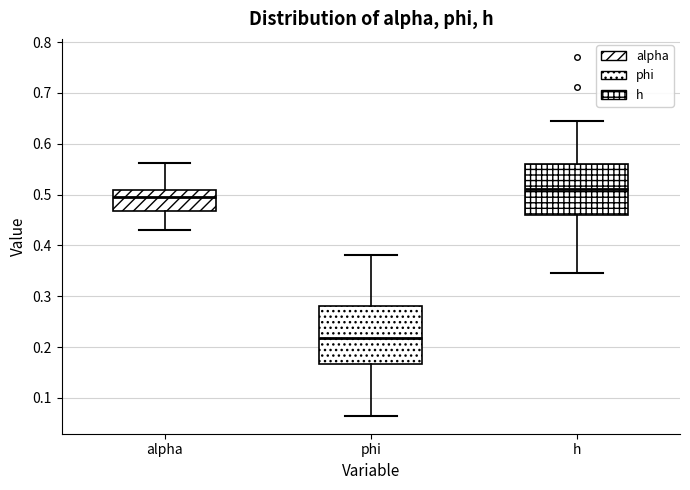

Reading left to right, transcribe this box plot: for each box, give where its median line is, the range the box spans, and where its two whiskers end, as read against the y-axis. The values are not printed on the chart, so give them approximately, as read against the axis.

alpha: median 0.49, box 0.47 to 0.51, whiskers 0.43 to 0.56
phi: median 0.22, box 0.17 to 0.28, whiskers 0.06 to 0.38
h: median 0.51, box 0.46 to 0.56, whiskers 0.35 to 0.65